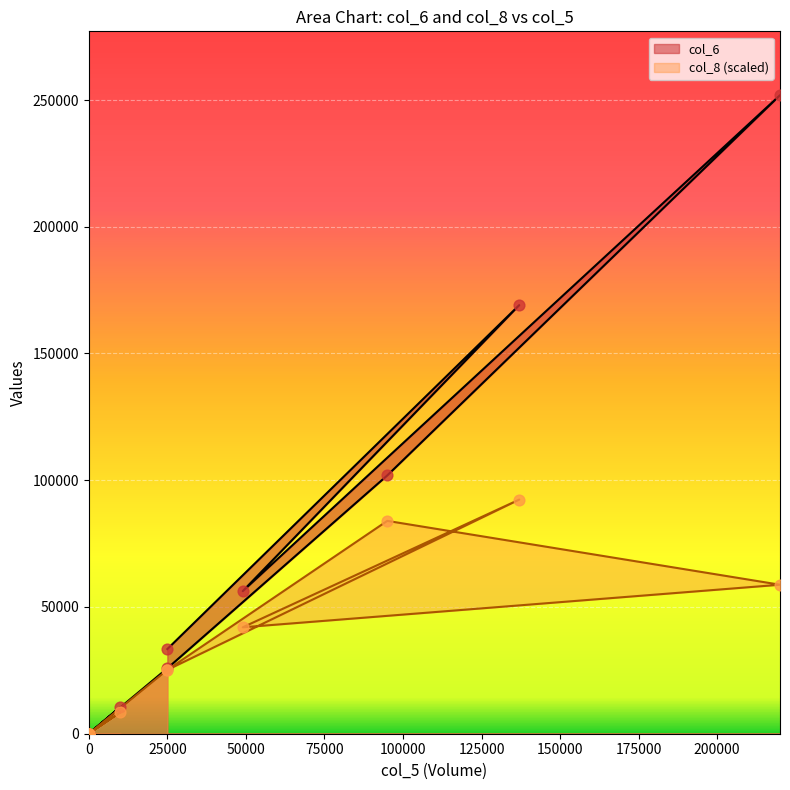

Which series reaches the maximum Y coordinate?

col_6